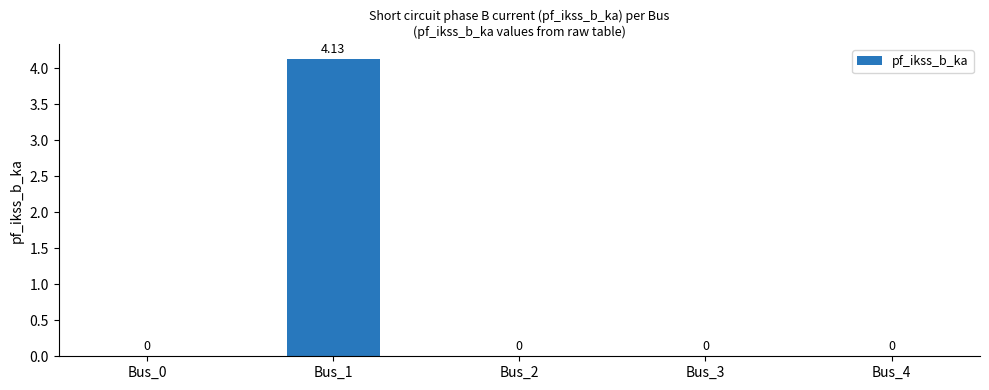

True or false: the data shows 0.0 at Bus_3.

True